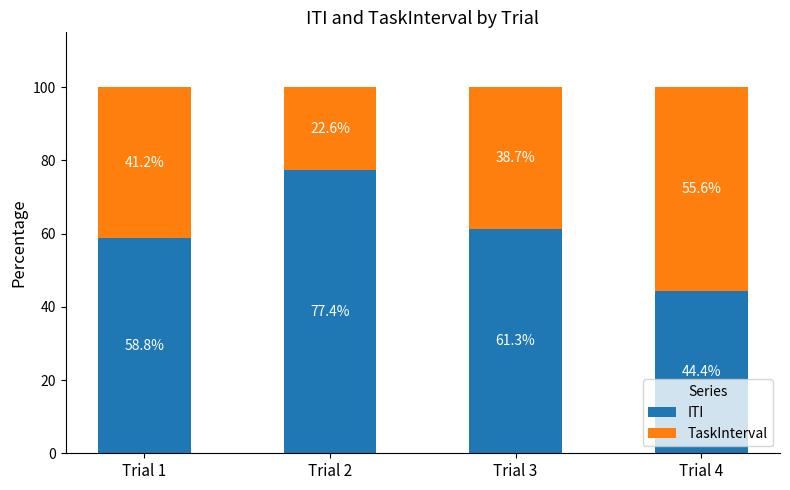

Where does the ITI series first go above 61?

Trial 2